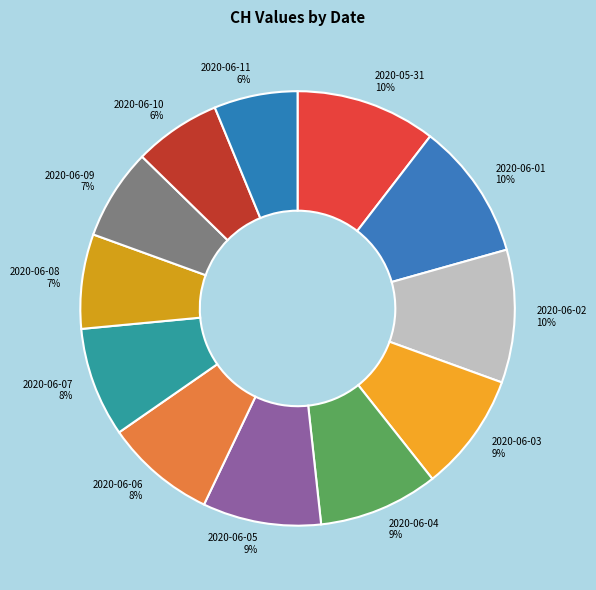

What is the ratio of the value at 2020-06-01 to the value at 2020-05-31?

1.0